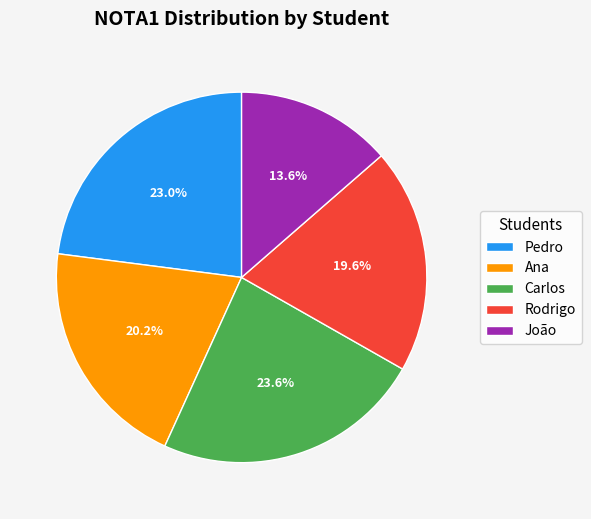

To the nearest percent, what is the difference between the Ana and Pedro slice percentages?

3%